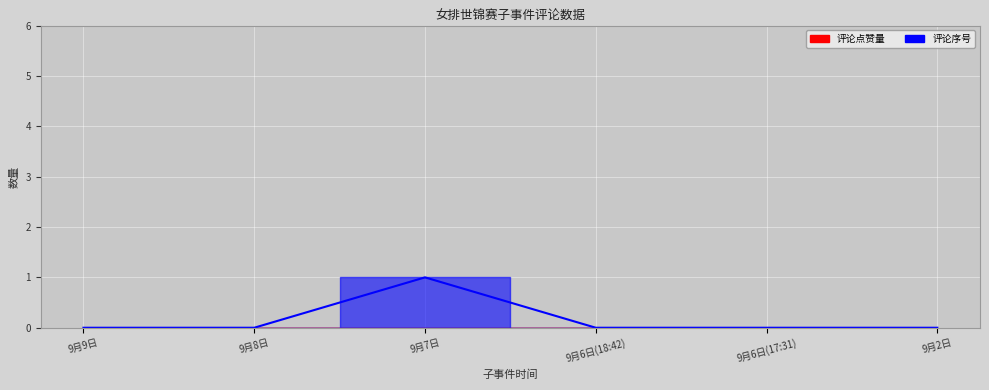

Reading left to right, list all the values displayed in this chart.

0	0	1	0	0	0